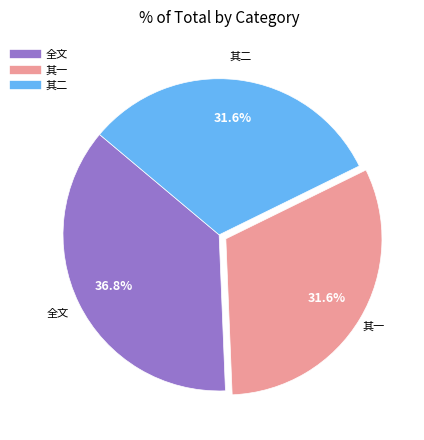

Is there a majority slice in this chart?

No